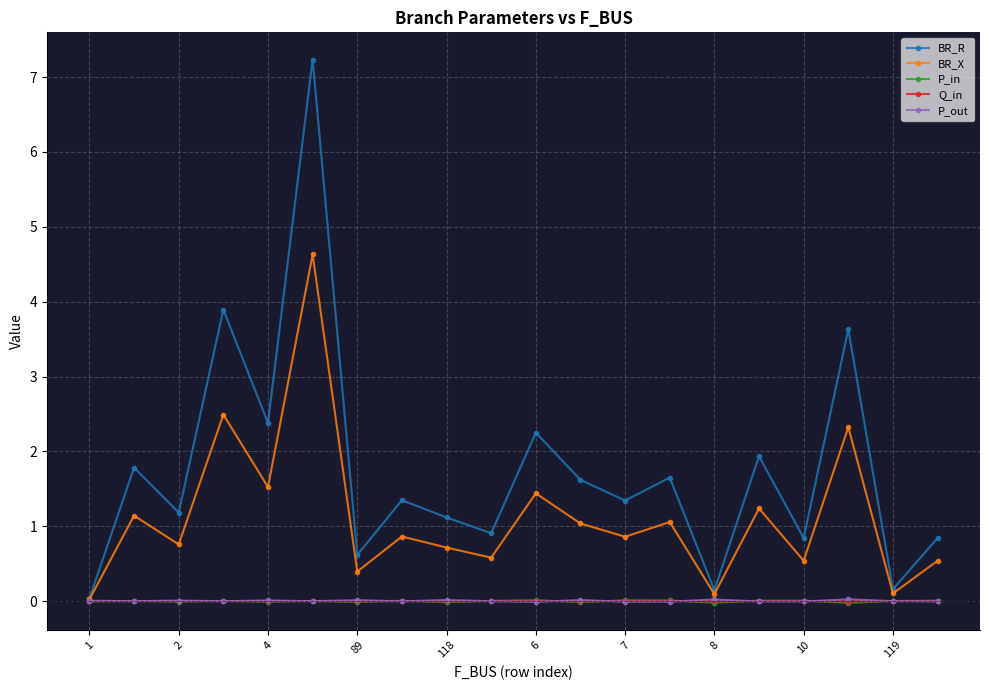

Which series has the widest spread of values?

BR_R